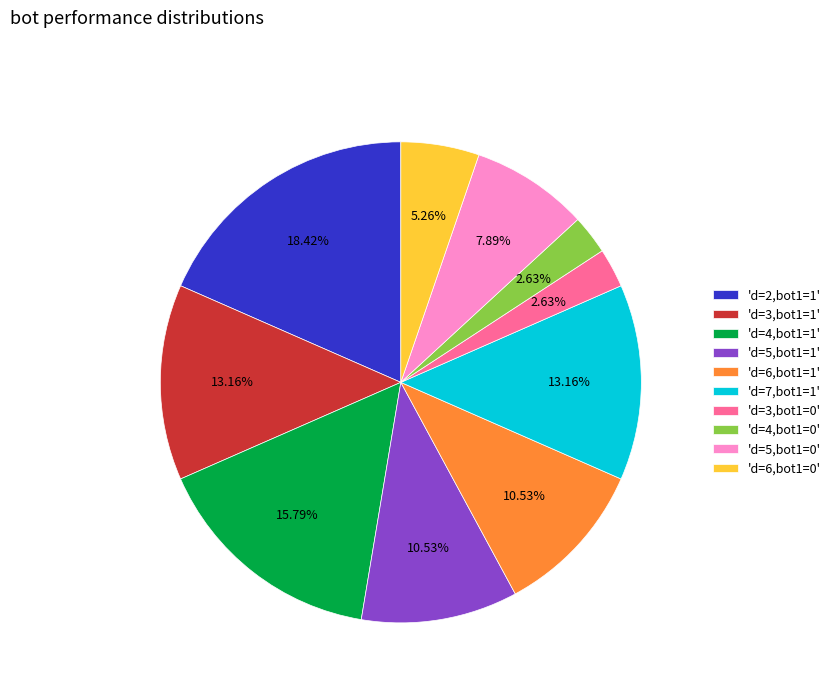

Which has a higher value, 'd=3,bot1=1' or 'd=6,bot1=1'?

'd=3,bot1=1'